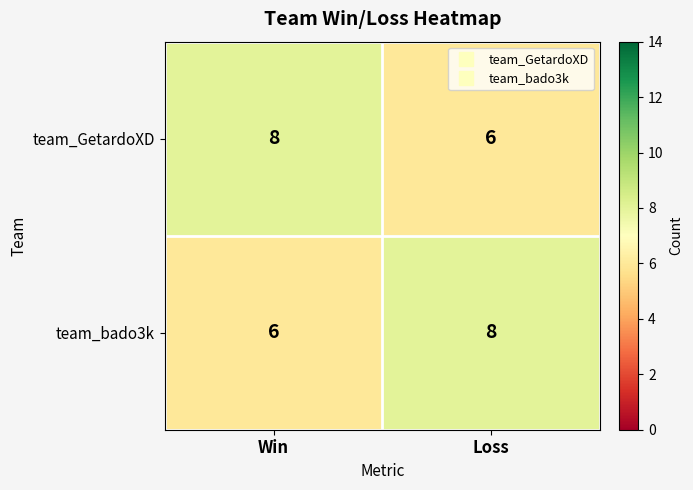

What is the sum of the team_GetardoXD values at Win and Loss?

14